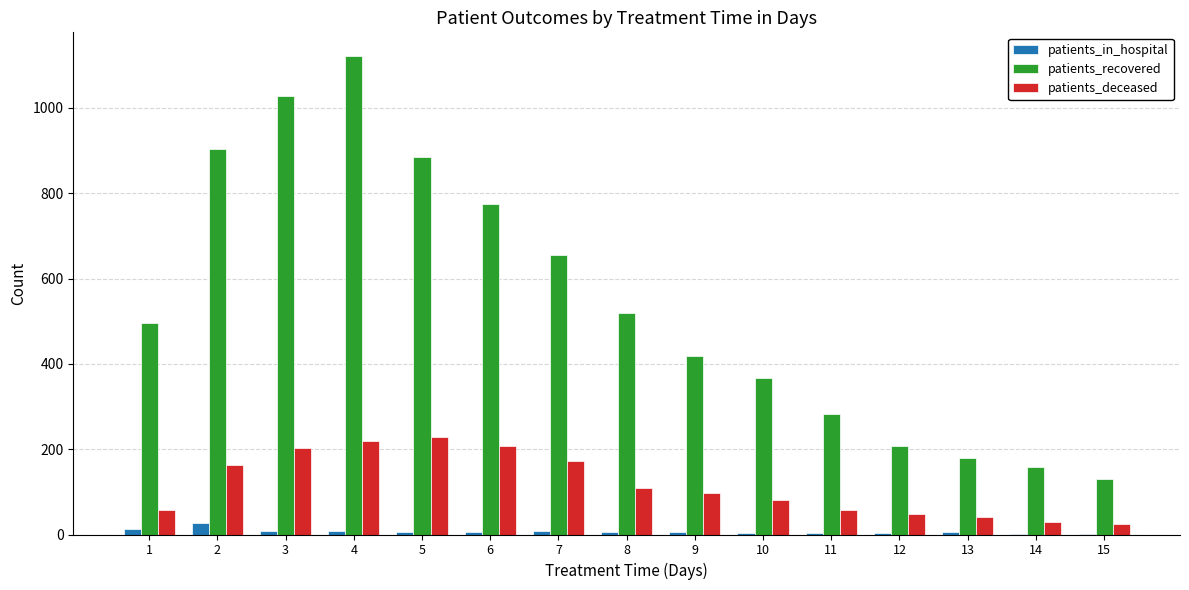

How many groups of bars are there?

15